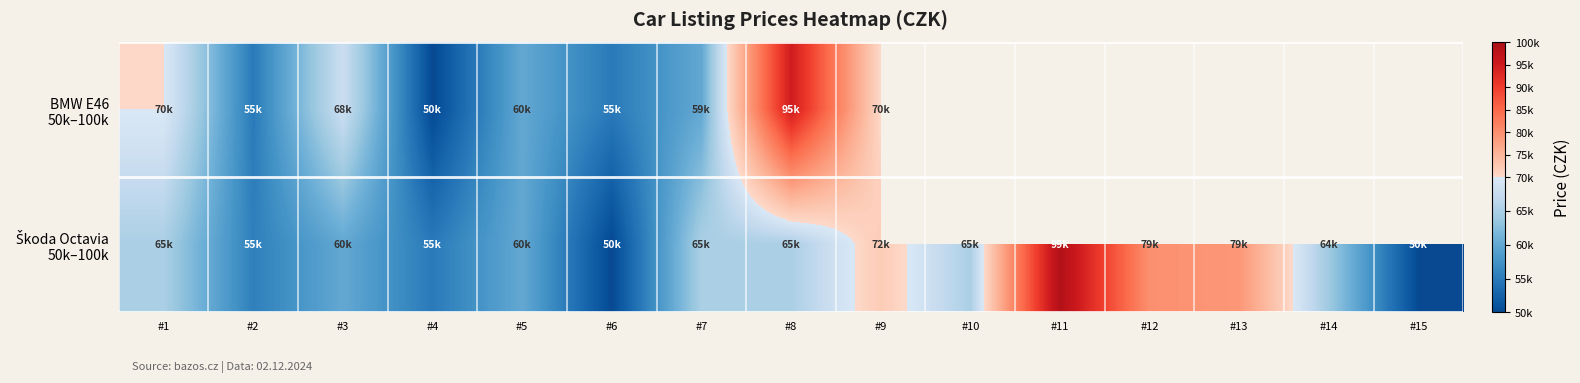

Count the number of data series in this chart.

2